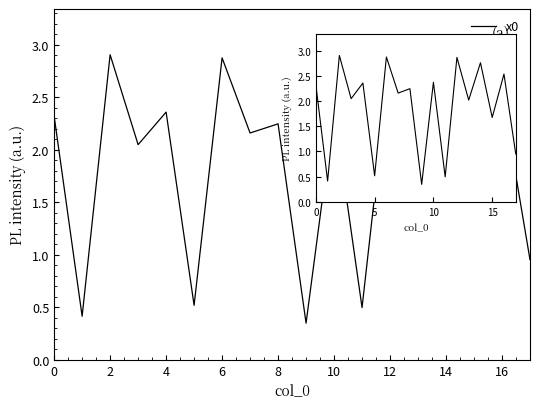

What is the difference between the maximum and minimum values?

2.6